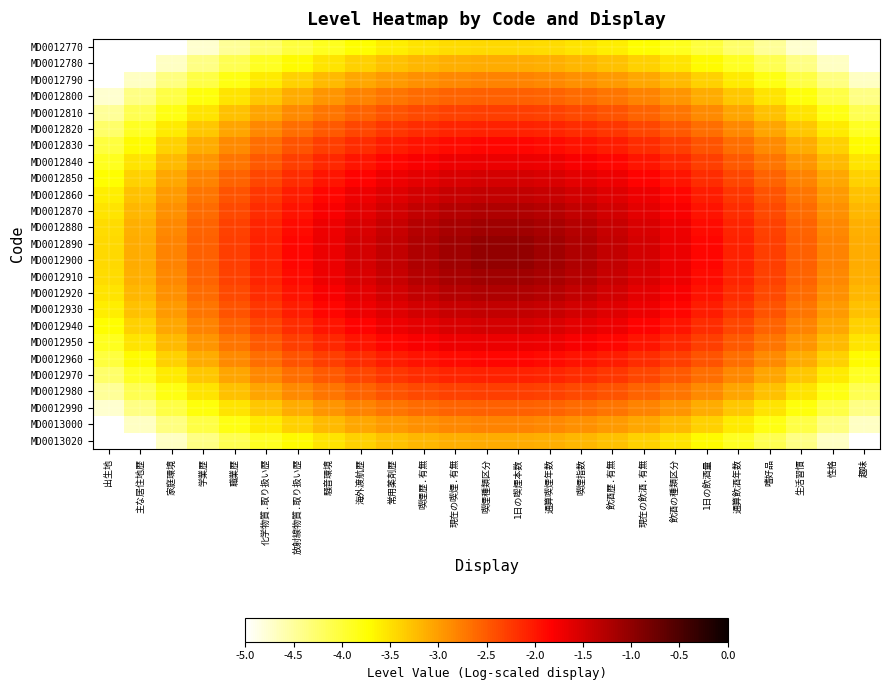

At which category is the sum across all series the highest?

喫煙種類区分